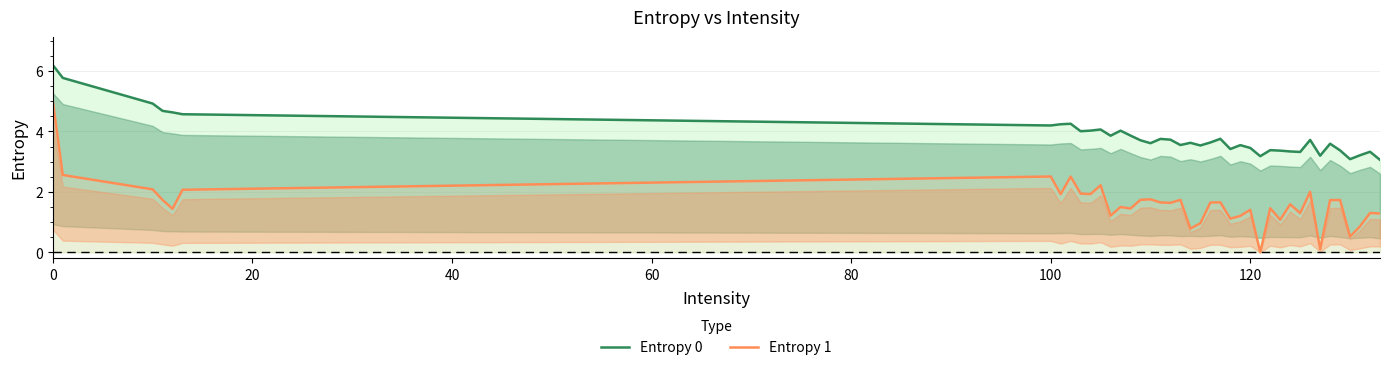

What is the difference between the maximum and minimum values in the Entropy 0 series?

3.1